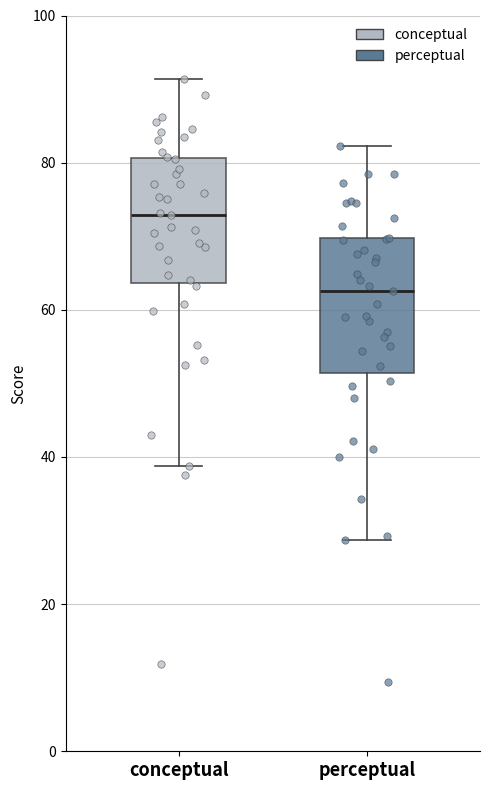

Where does the median line of the box for perceptual sit on the y-axis? The values are not printed on the chart, so give them approximately, as read against the axis.

62